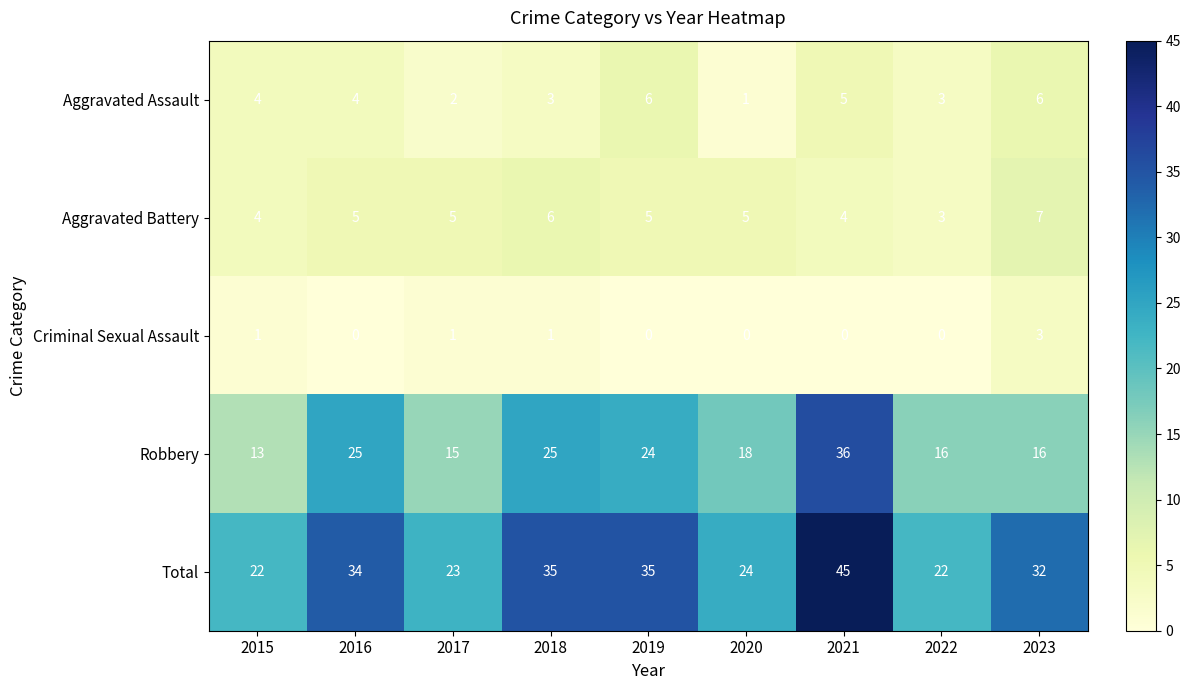

The Total series shows 15 at 2023. True or false?

False